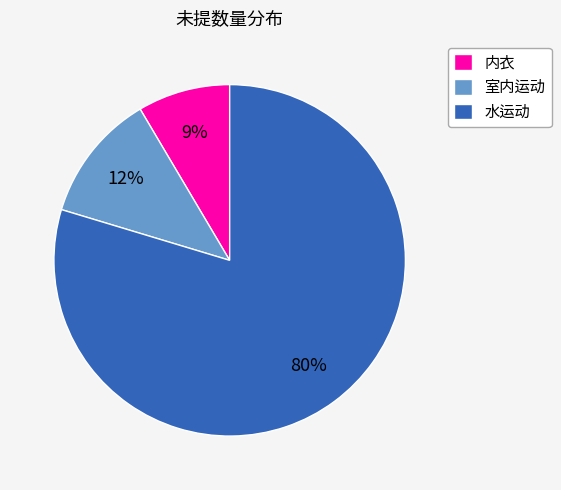

Approximately how many times larger is the value at 内衣 compared to 水运动?

0.1